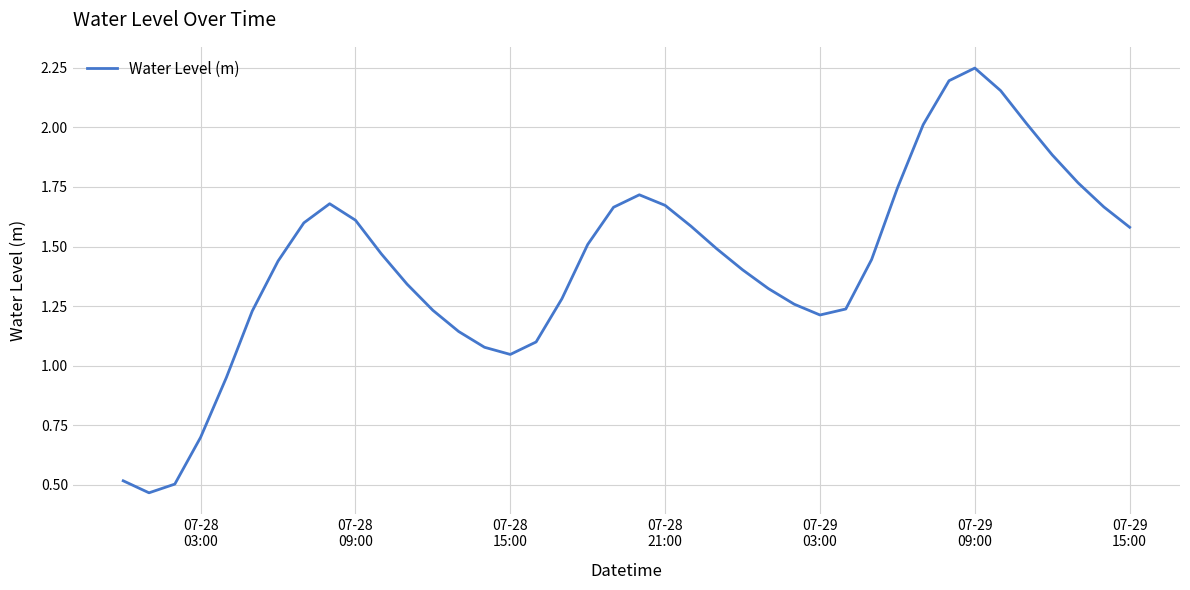

Which label corresponds to the largest value in the chart?

07-29
09:00